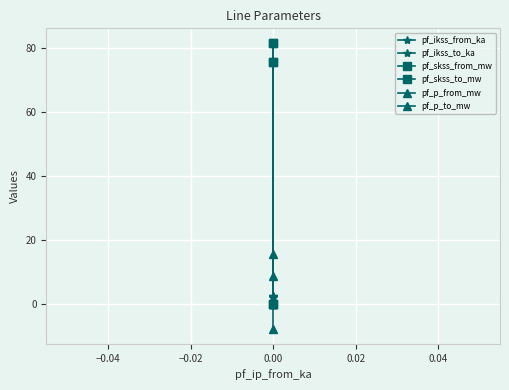

Which series has the largest range (max minus min)?

pf_skss_from_mw